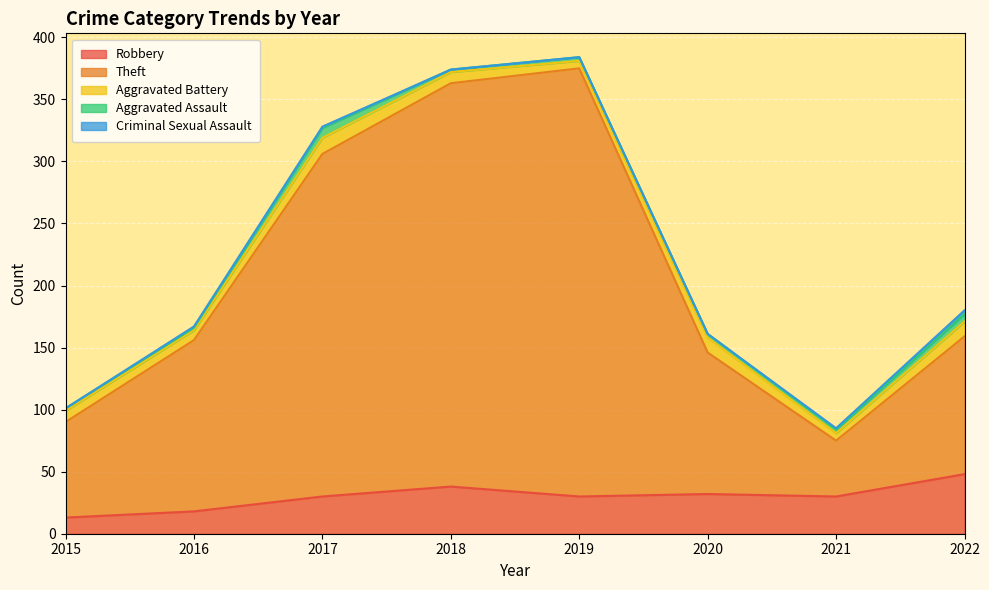

Is the value of Theft at 2016 greater than the value of Aggravated Assault at 2016?

Yes